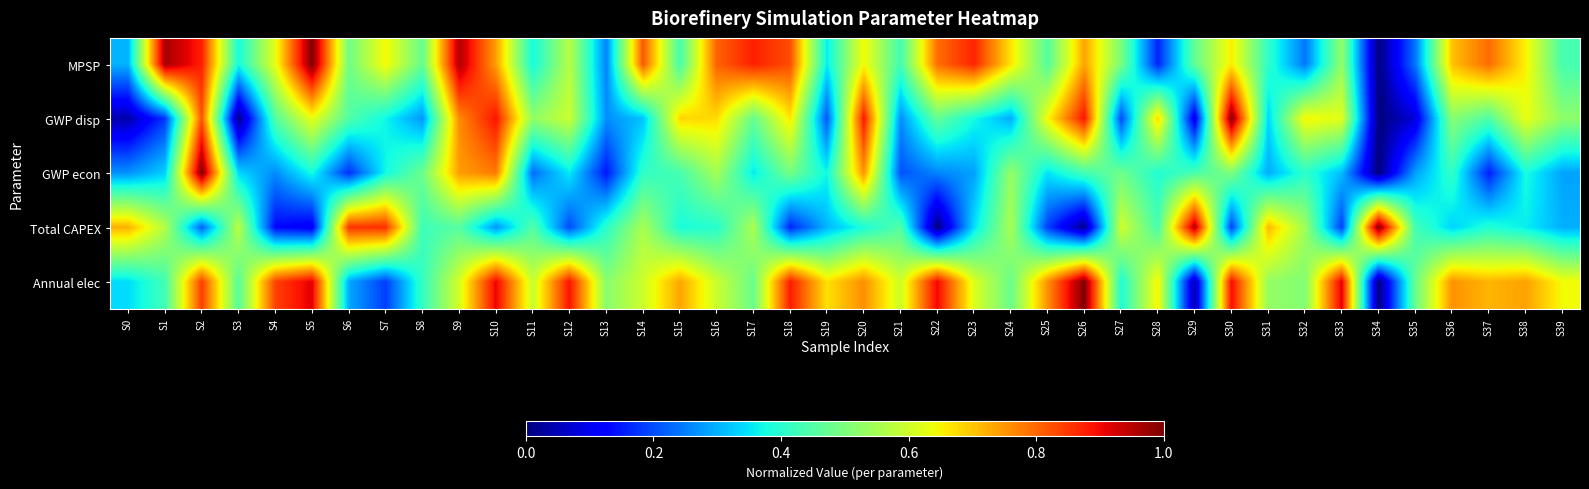

Which series changed the most between S21 and S23?

MPSP